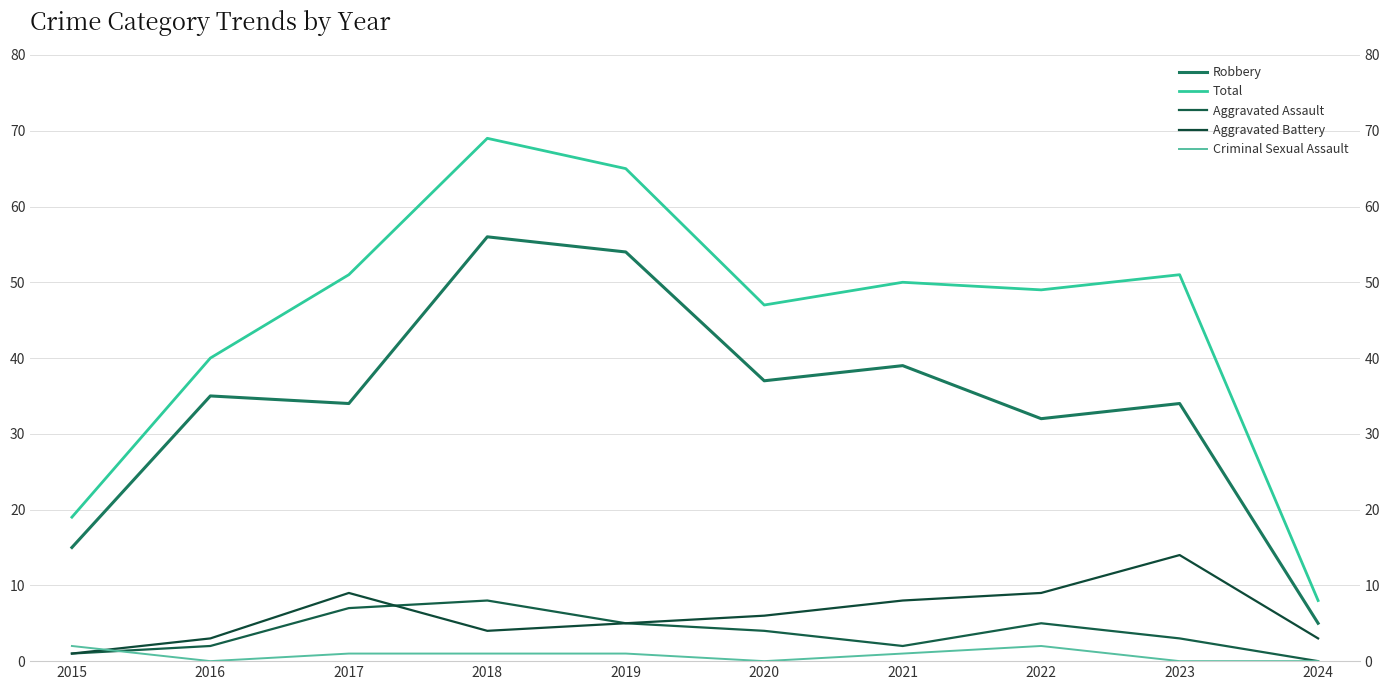

What is the total value across all series at 2023?

102